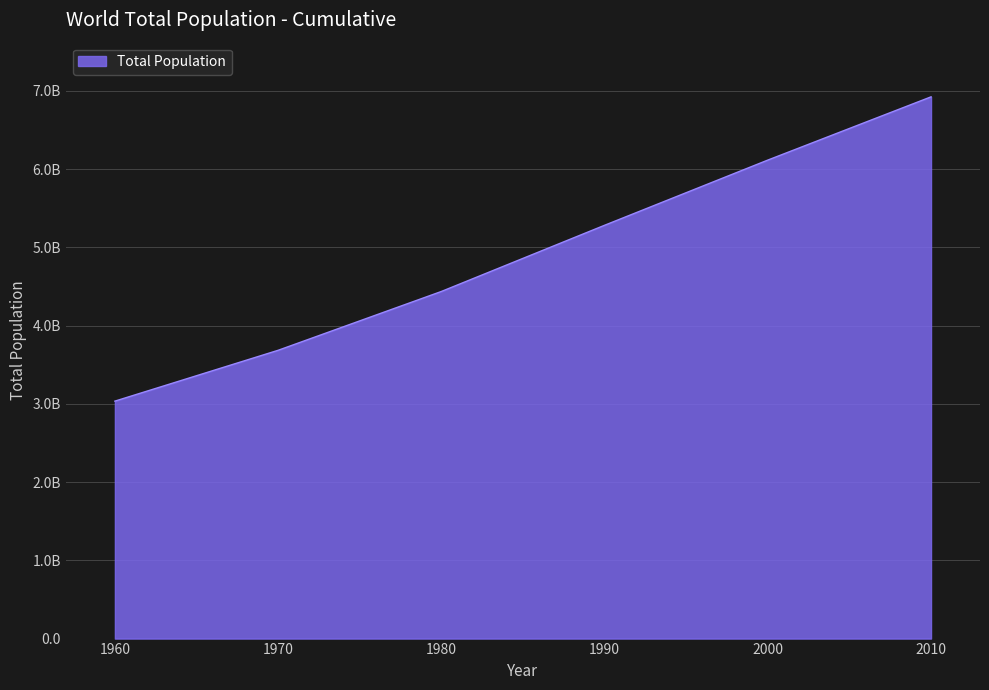

True or false: the data has more than 1 interior local peaks.

False